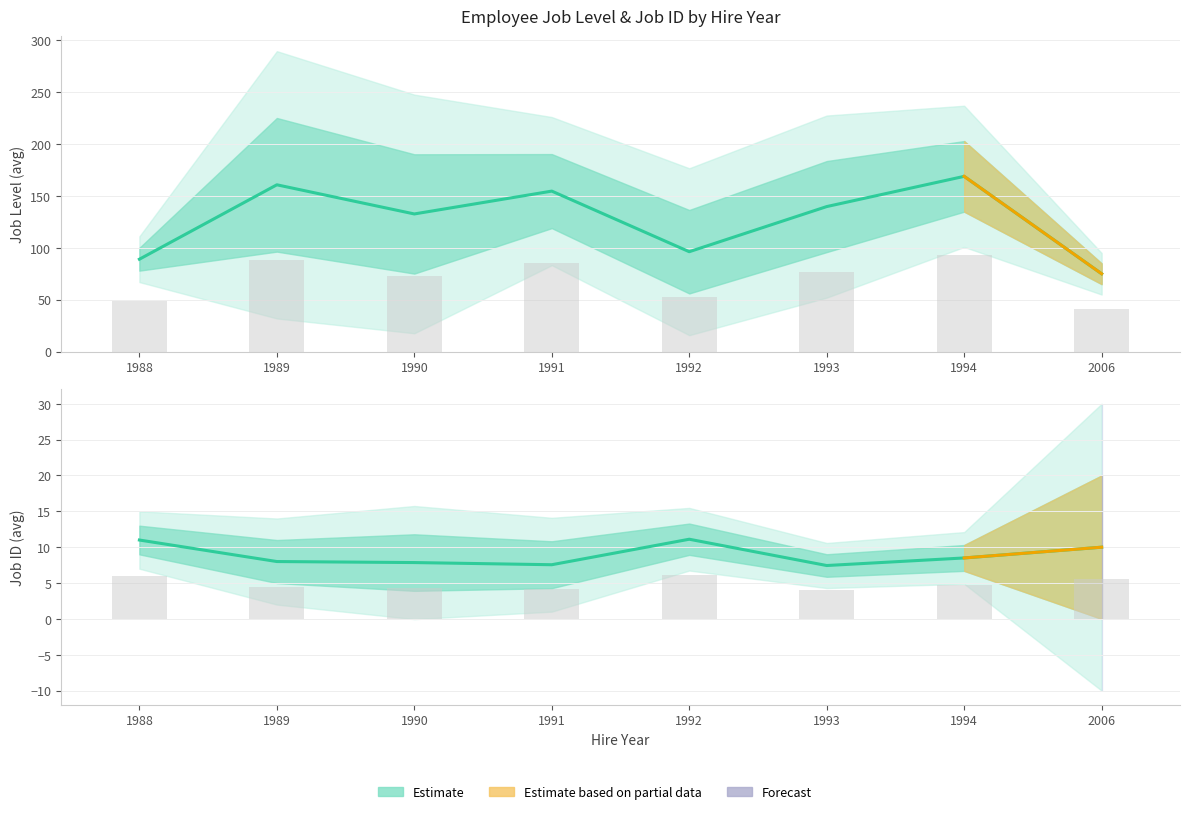

Is it true that job_id mean equals 6.1 at 2006?

False